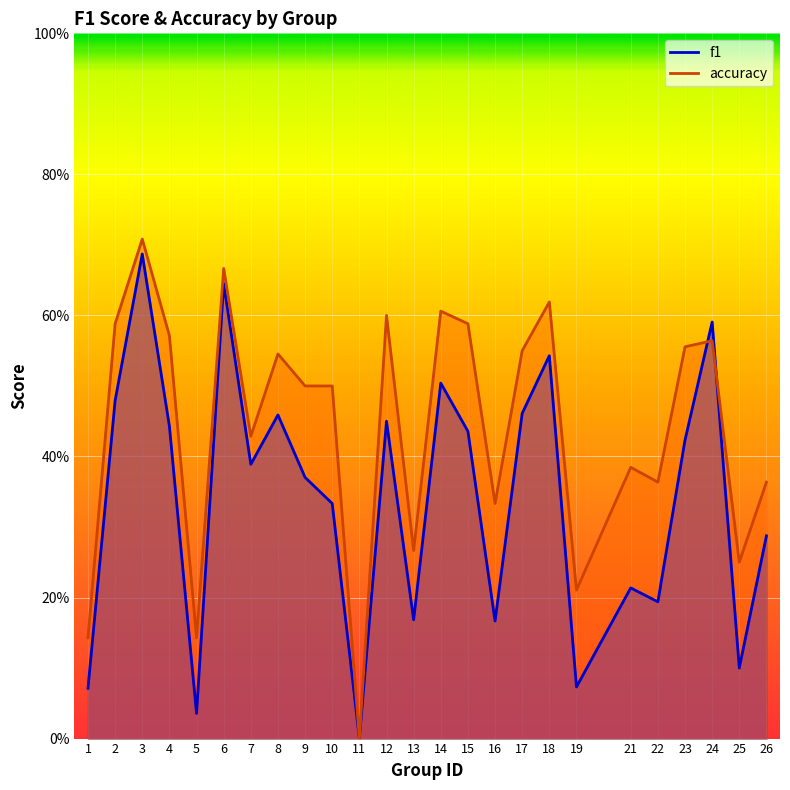

What is the total value across all series at 3?

1.4